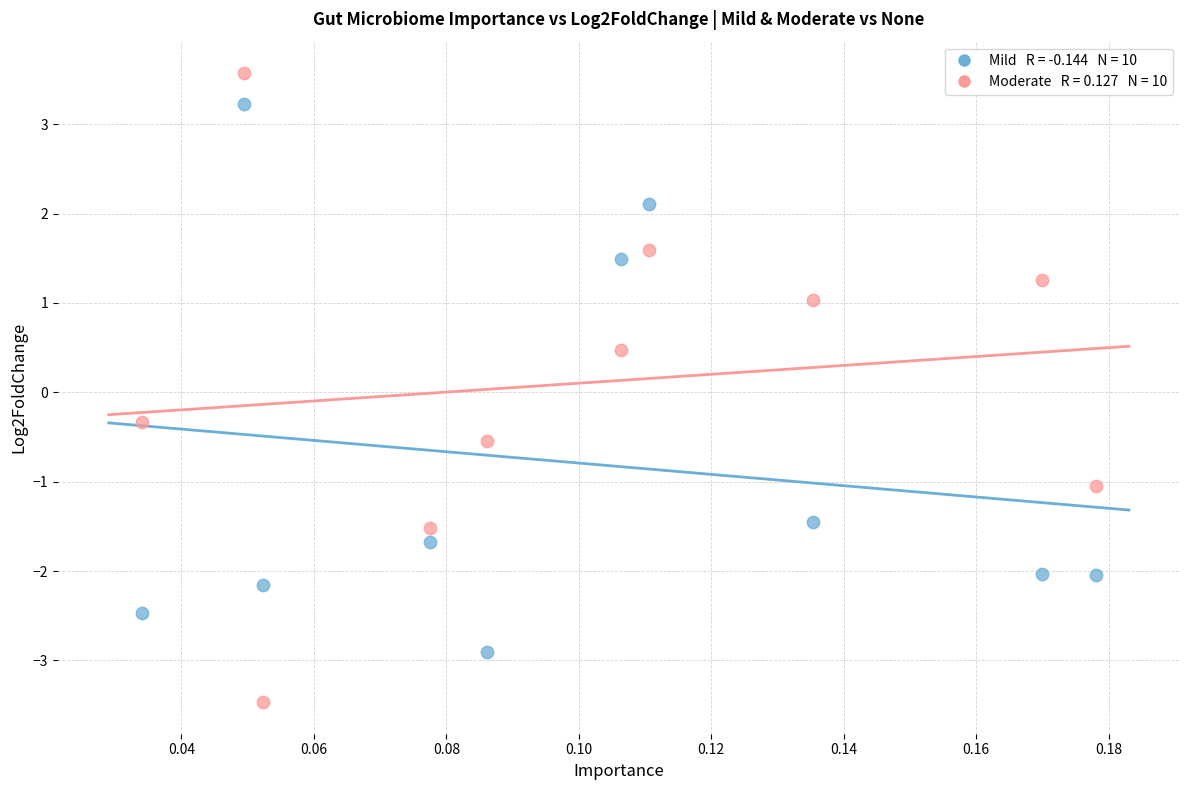

Across all series, what Y value is closest to 0?

-0.3